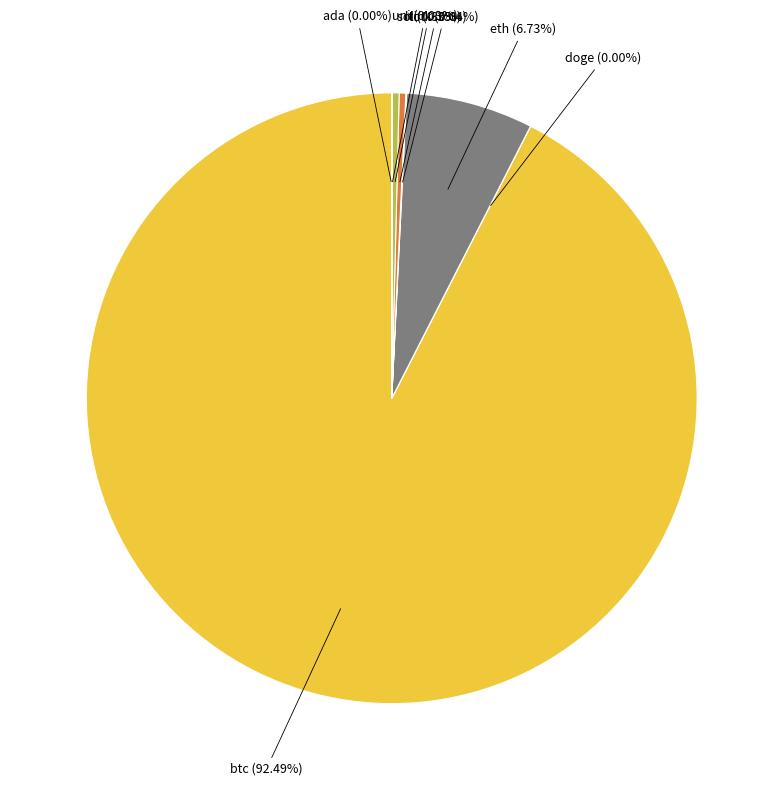

What is the majority slice?

btc